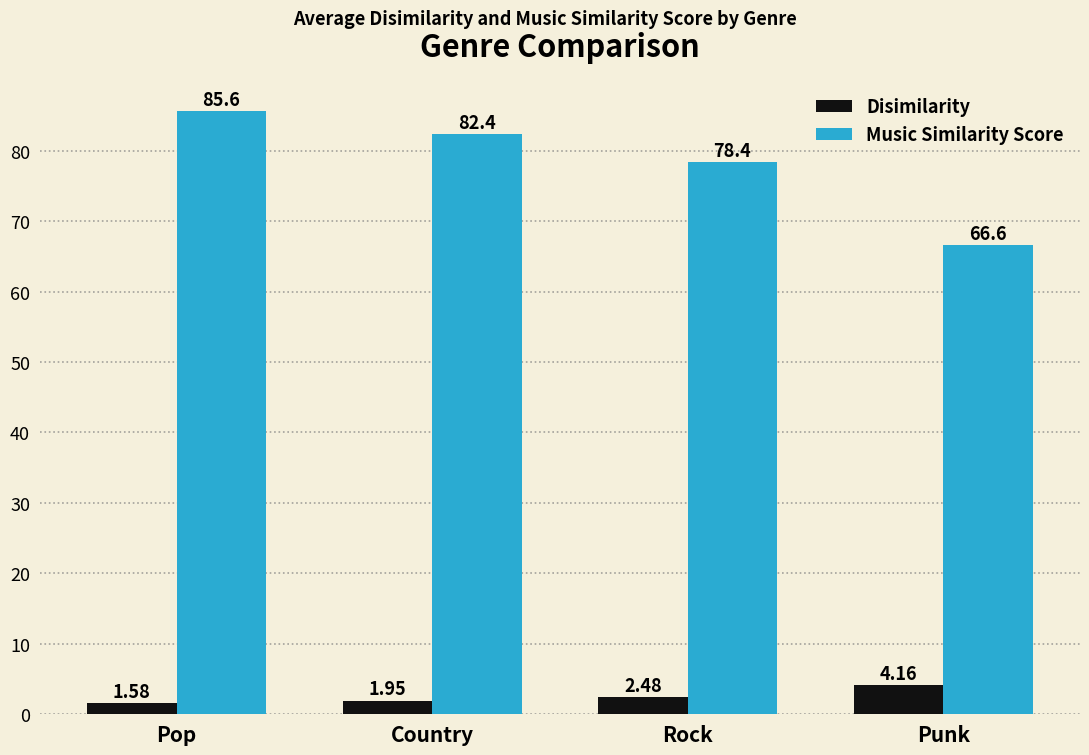

What is the sum of all Music Similarity Score values?

313.0